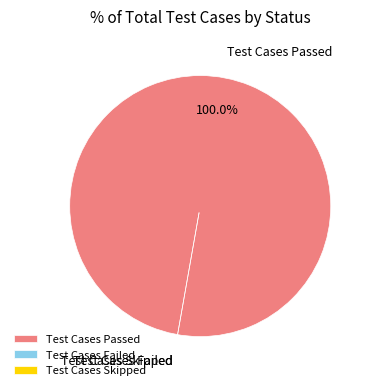

What percentage is NOT represented by Test Cases Failed?

100.0%